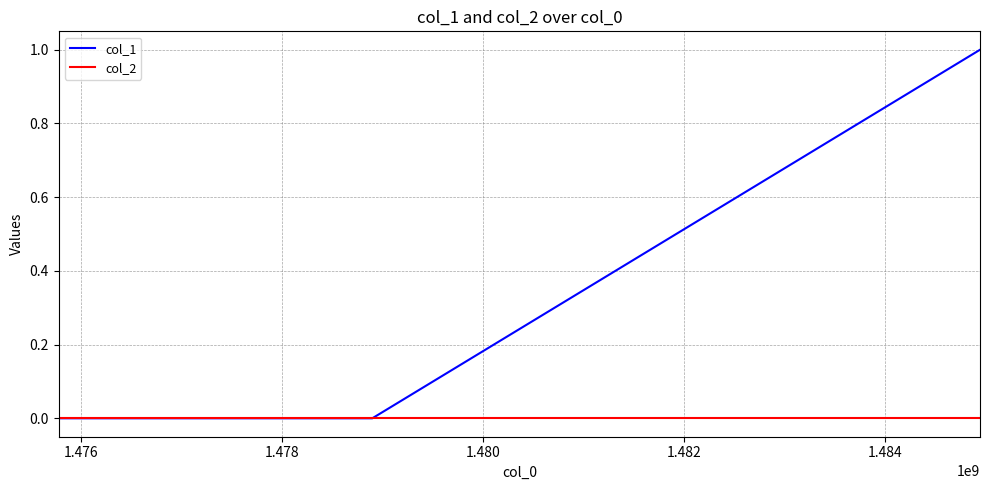

What is the maximum value shown in the chart?

1